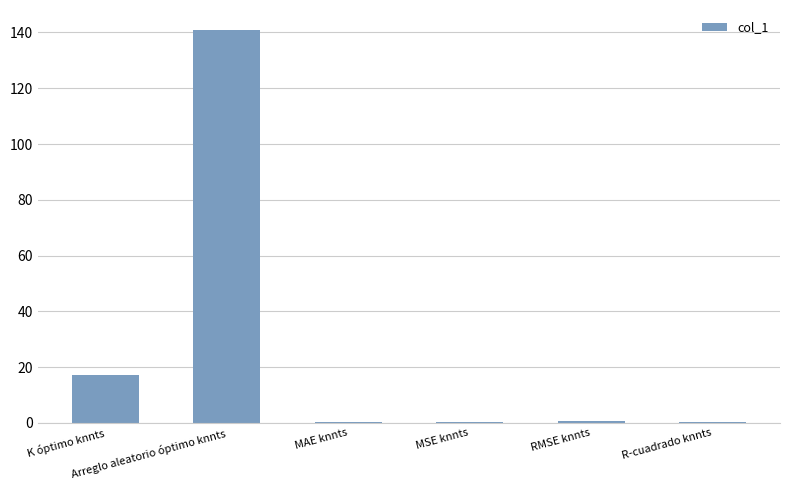

What is the sum of all values?

159.7